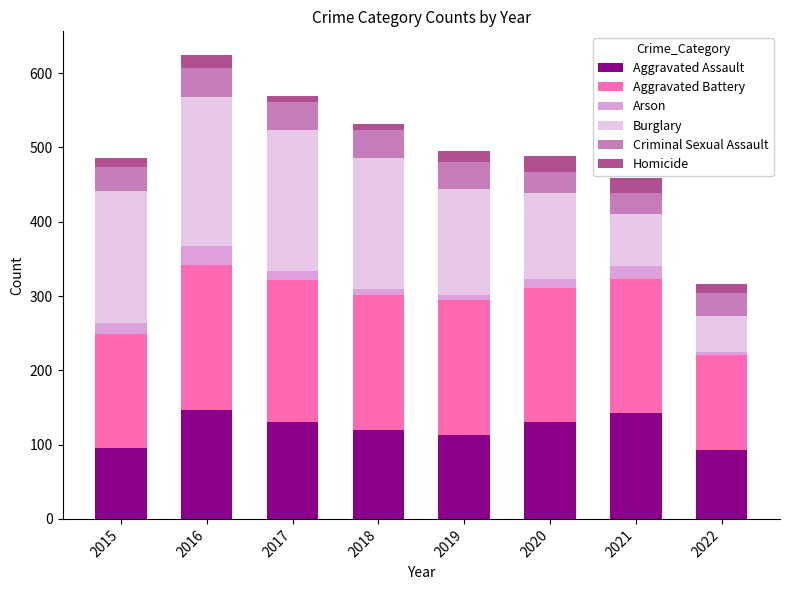

What is the highest value of the Aggravated Assault series?

146